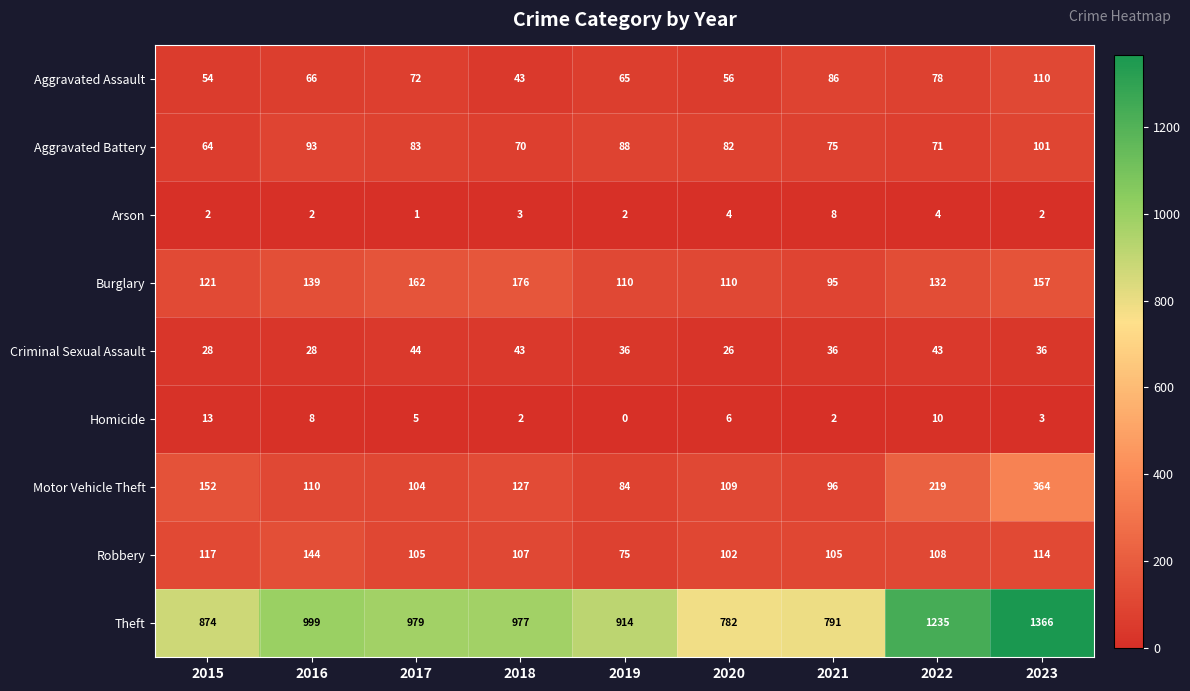

What is the difference between the highest and lowest values at 2016?

997